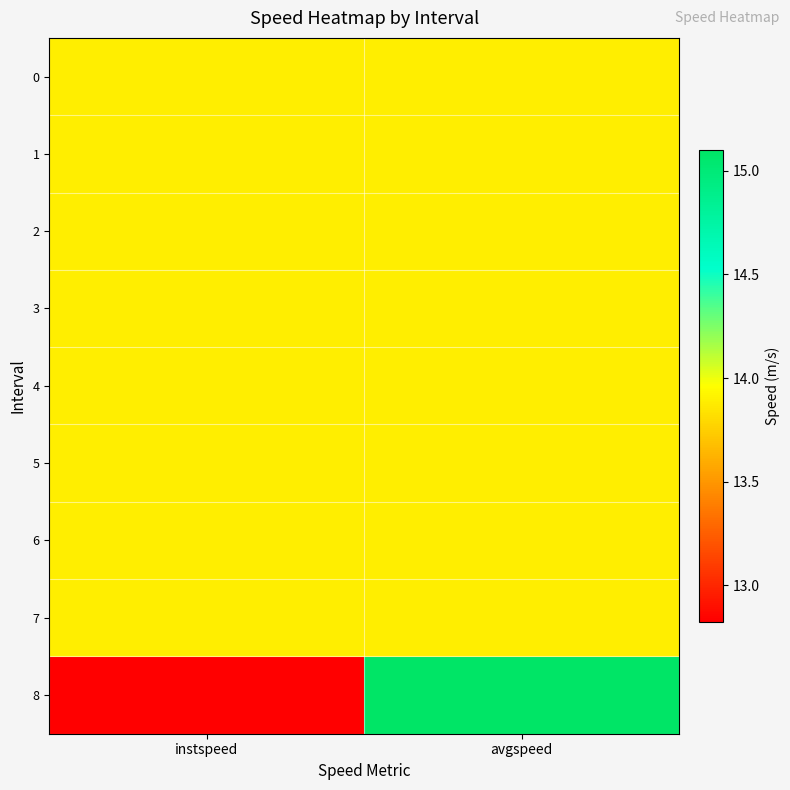

Which series has the largest total across all categories?

8